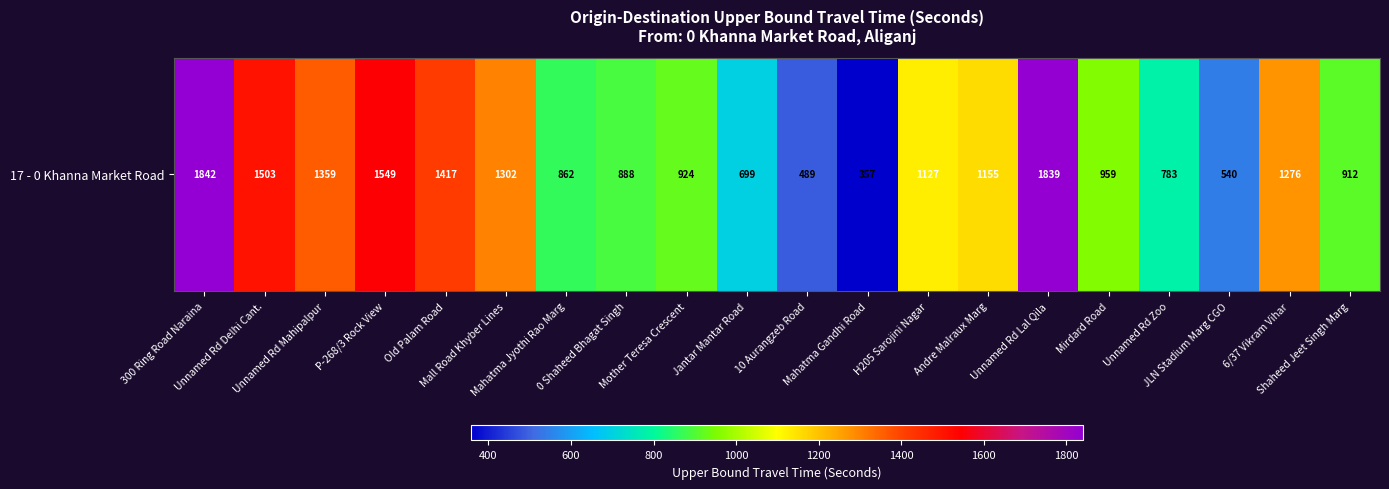

The chart shows a value of 862 at Mahatma Jyothi Rao Marg. True or false?

True